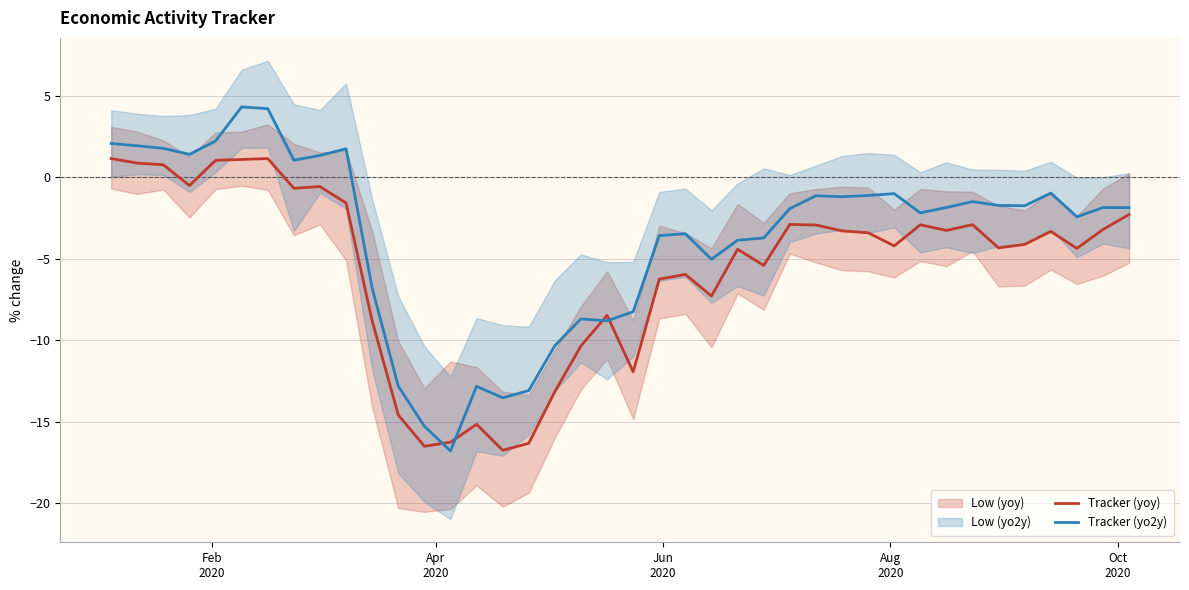

Rank the series by their maximum value, from highest to lowest.

Tracker (yo2y), Tracker (yoy)